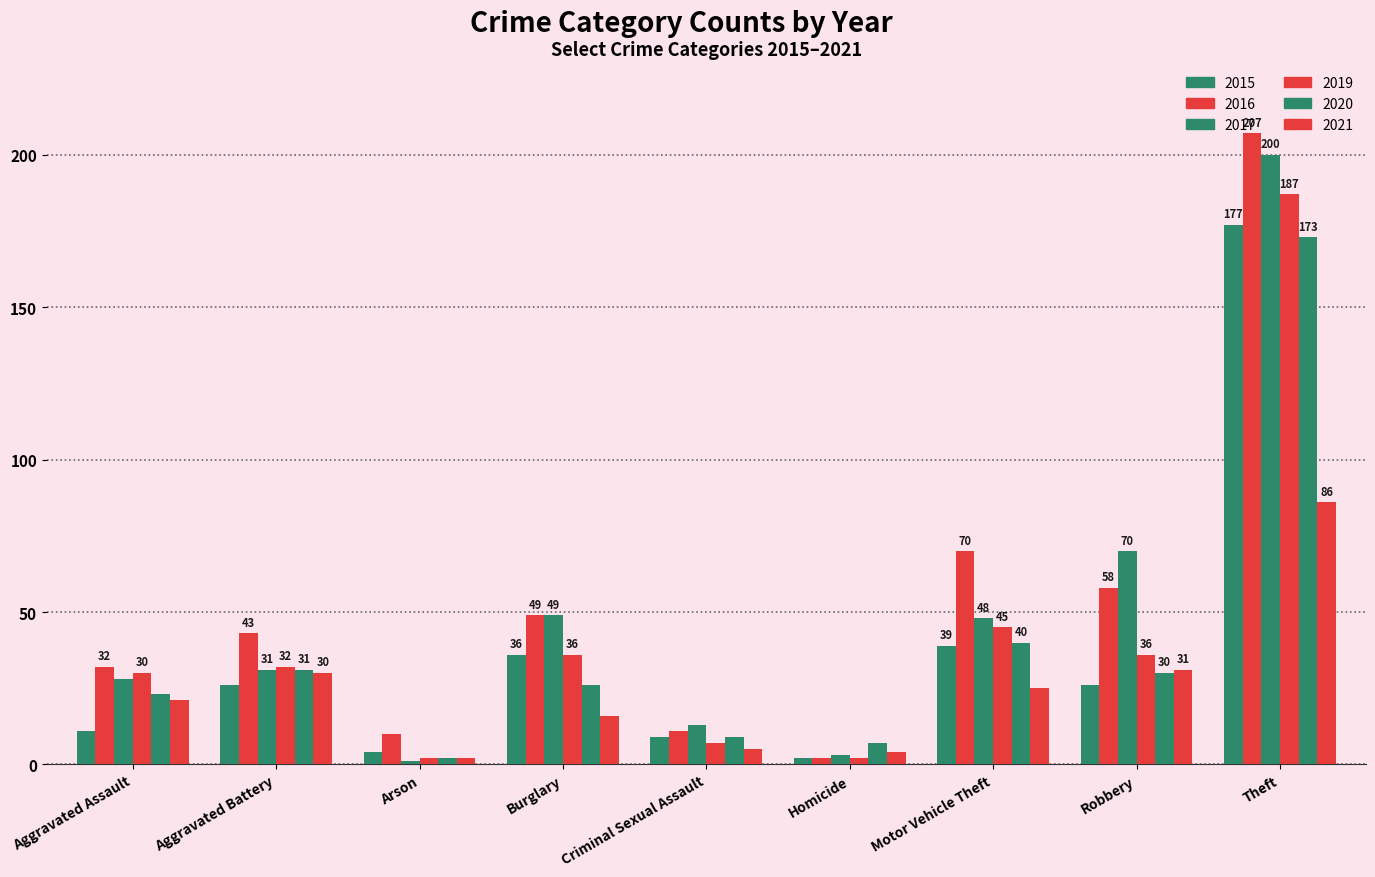

Between Arson and Robbery, which is larger?

Robbery